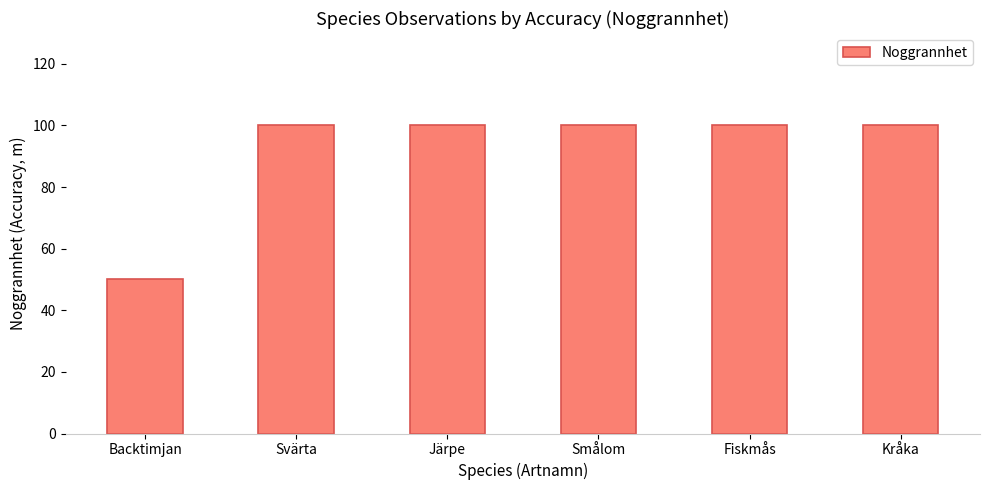

How many categories are shown in the chart?

6